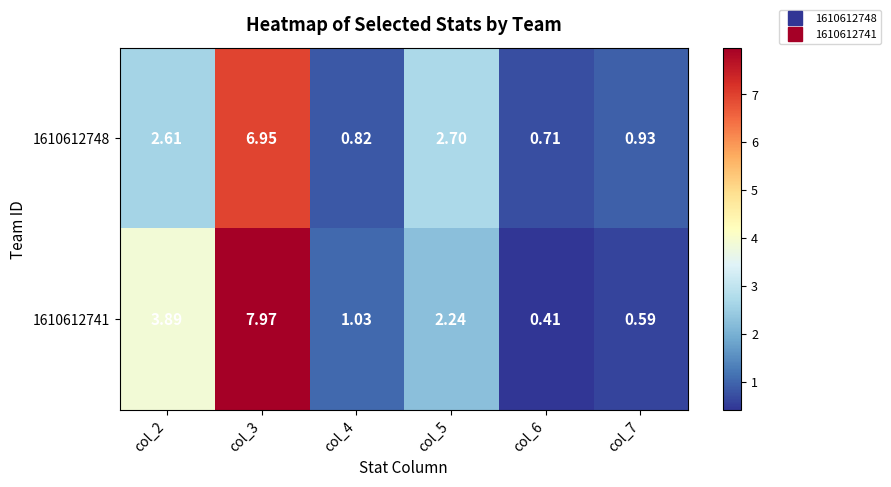

How many data points in 1610612748 are less than 2?

3